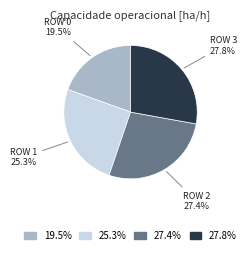

Does any single category account for the majority?

No